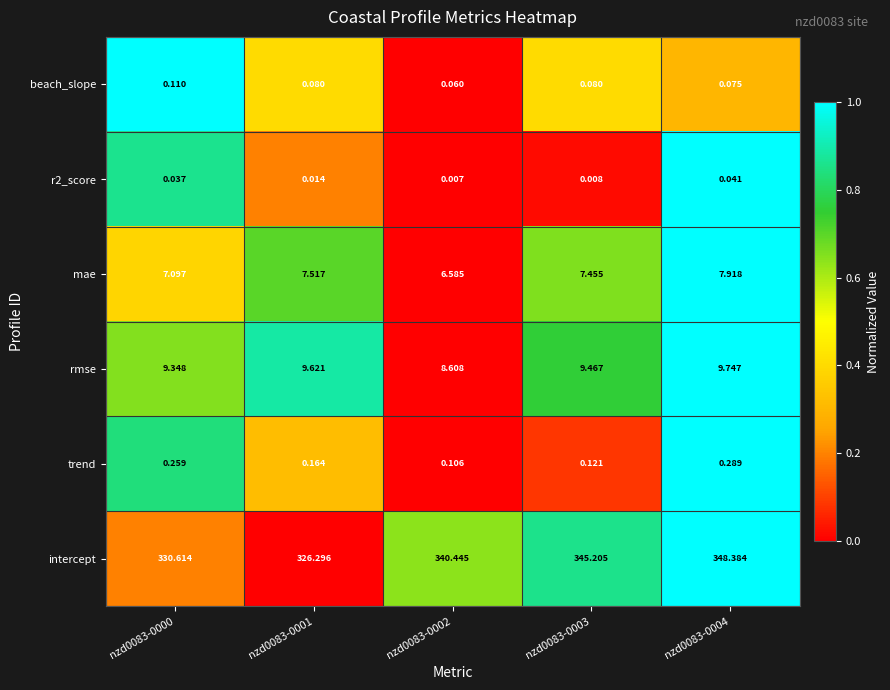

Which series has the largest total across all categories?

intercept